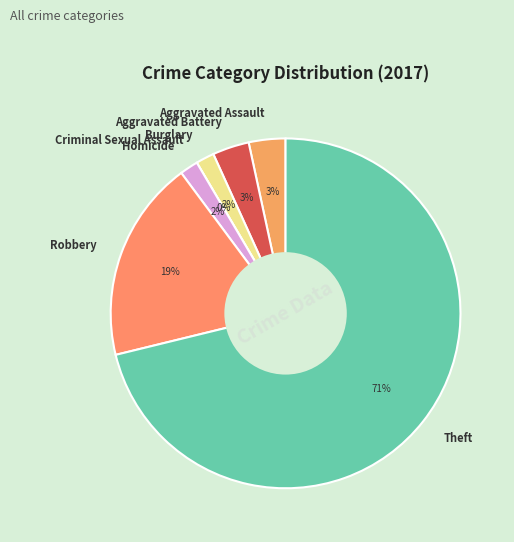

How many segments does this pie chart have?

7